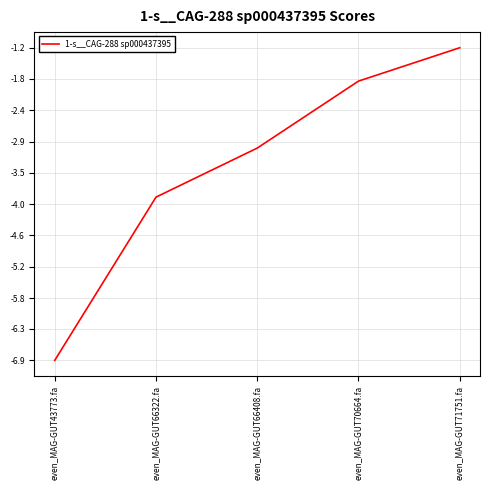

Reading right to left, what are all the values shown in this chart?

-1.2	-1.8	-3.0	-3.9	-6.9